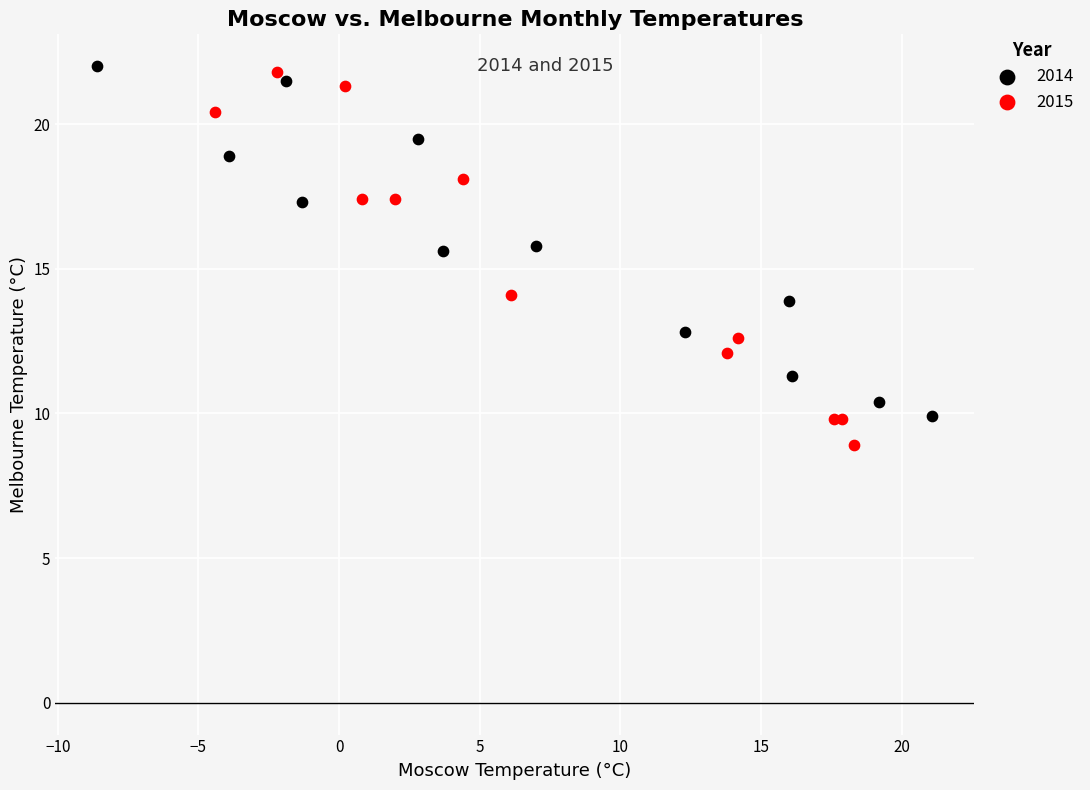

Which series reaches the minimum Y coordinate?

2015